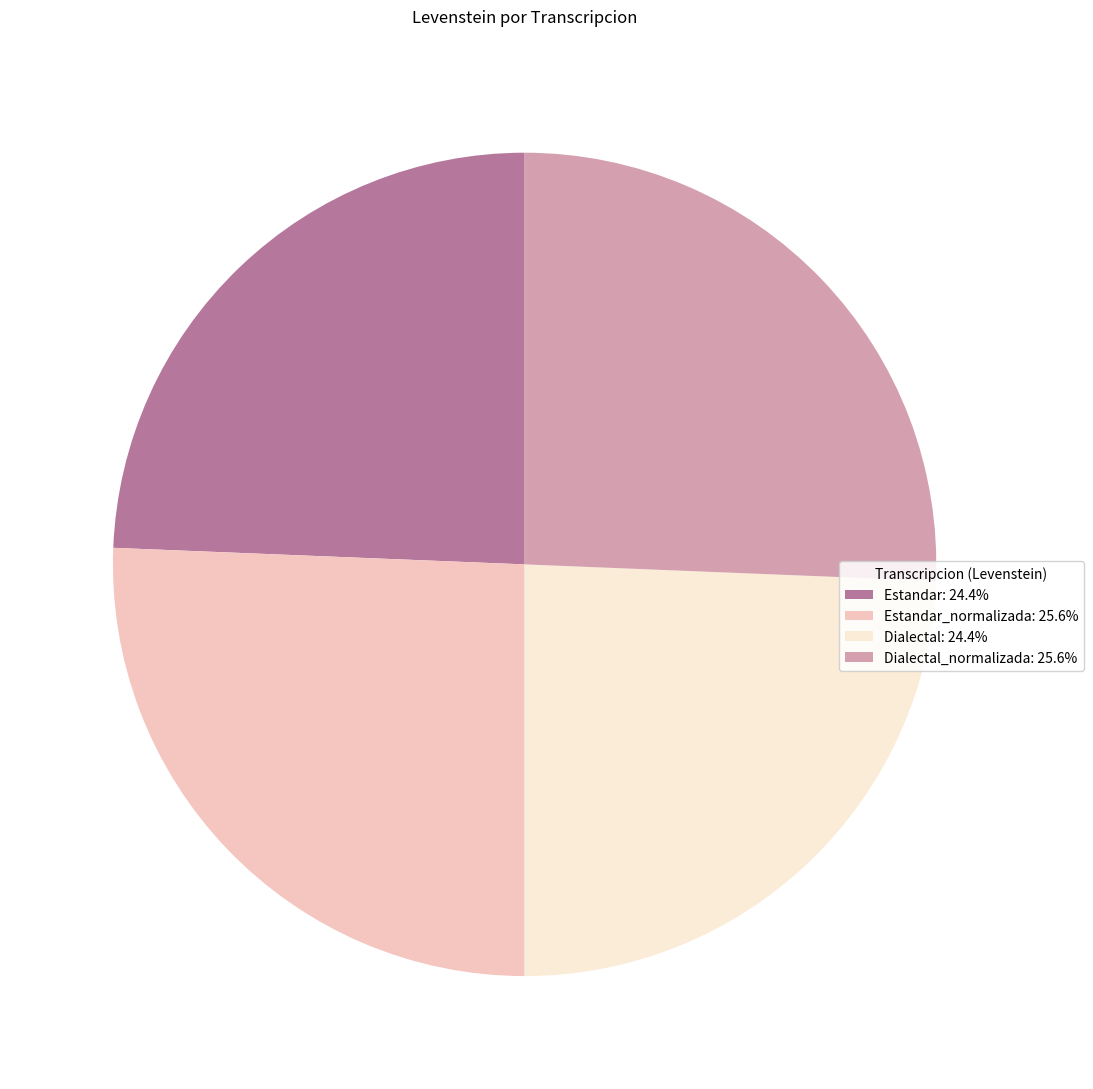

Do Estandar_normalizada: 25.6% and Dialectal_normalizada: 25.6% together represent more than half of the pie?

Yes